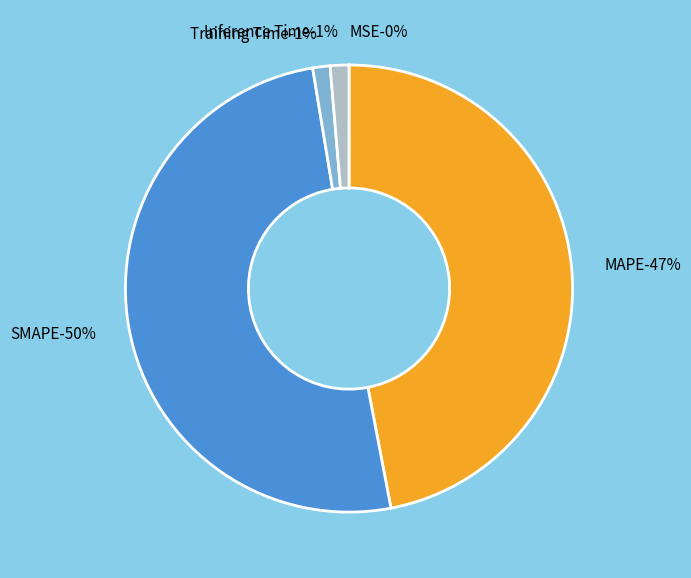

What percentage do Training Time and MAPE together represent?

48.2%